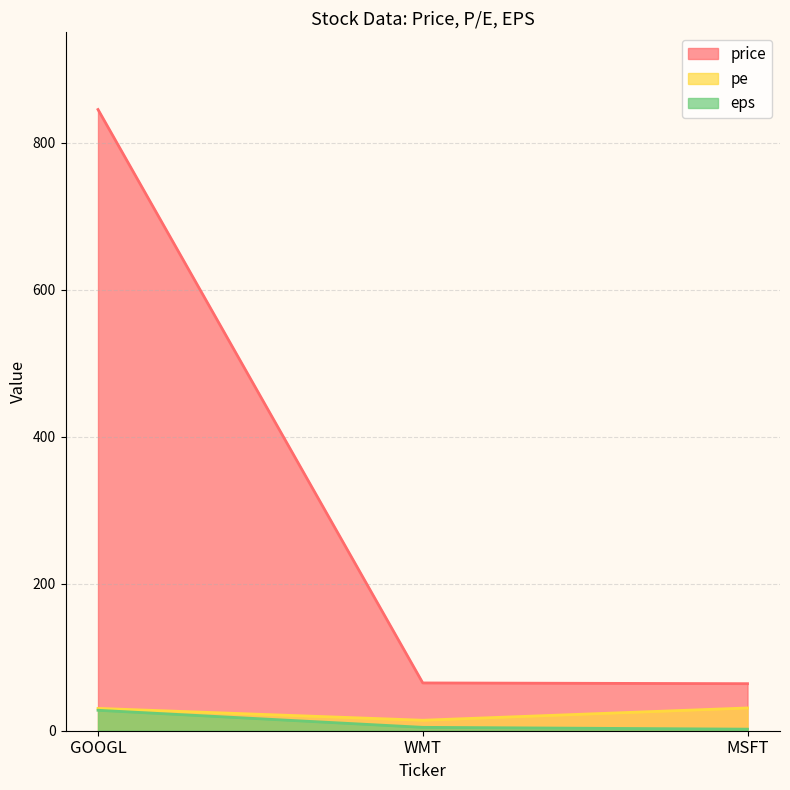

What is the label of the 3rd point from the left?

MSFT